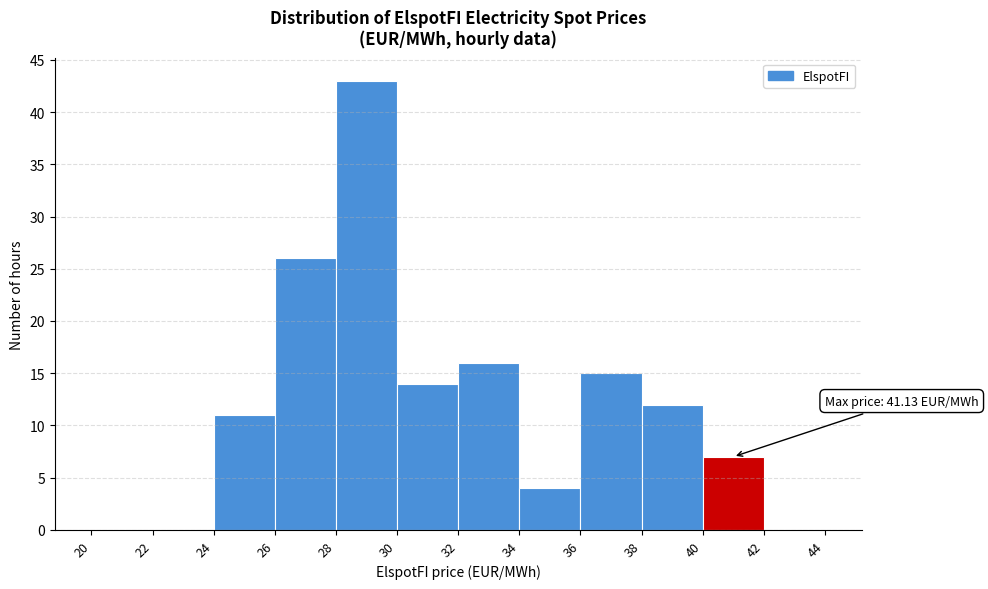

Which range on the x-axis has the tallest bar?

28 to 30